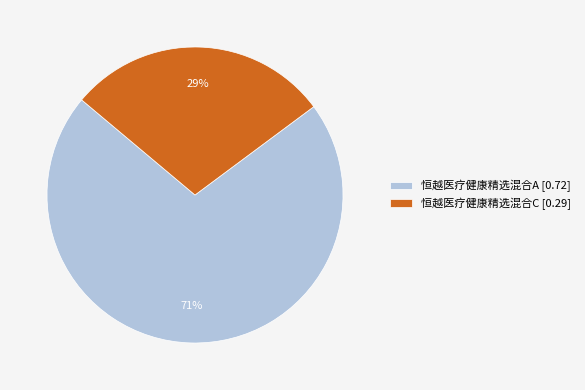

Is the sum of 恒越医疗健康精选混合C [0.29] and 恒越医疗健康精选混合A [0.72] greater than half?

Yes